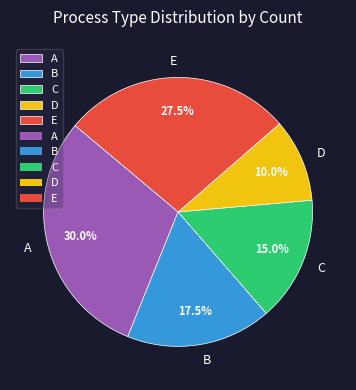

To the nearest percent, what is the average slice percentage?

20%